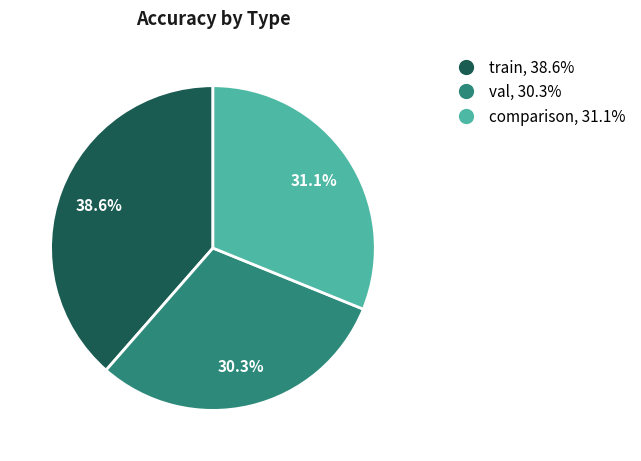

Approximately how many times larger is the value at comparison compared to train?

0.8